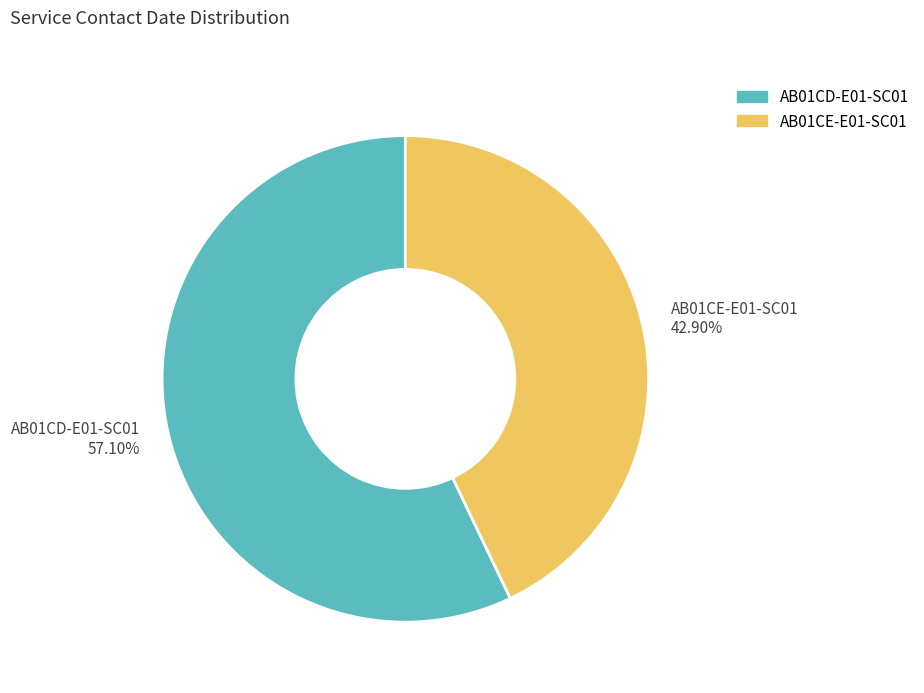

Approximately how many times larger is the value at AB01CD-E01-SC01 57.10% compared to AB01CE-E01-SC01 42.90%?

1.3